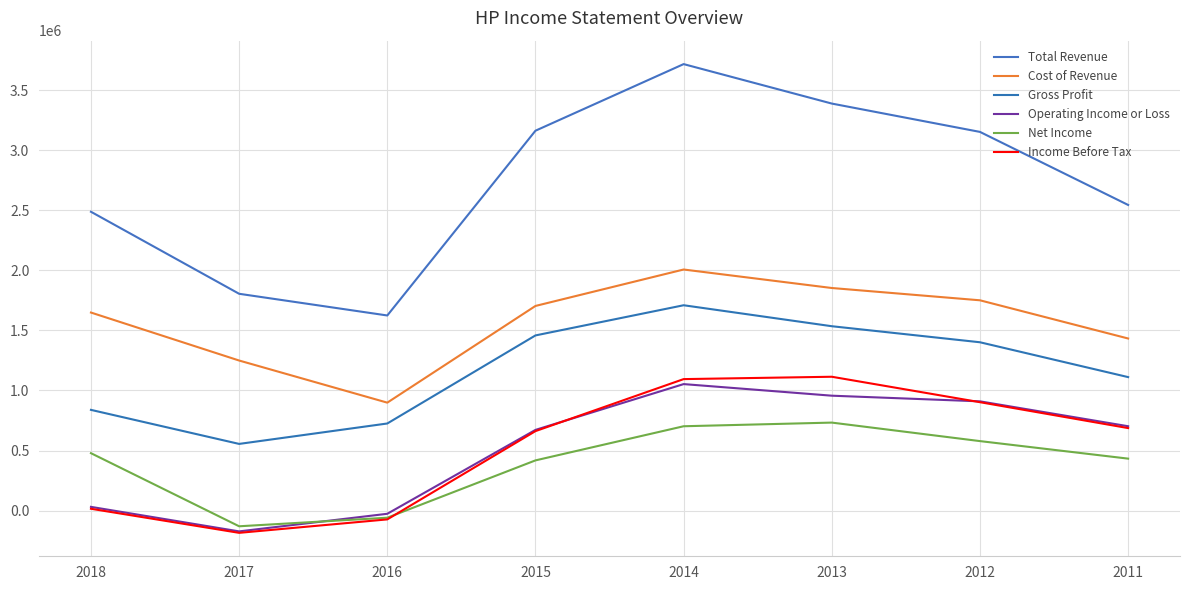

True or false: Income Before Tax and Gross Profit intersect in this chart.

False